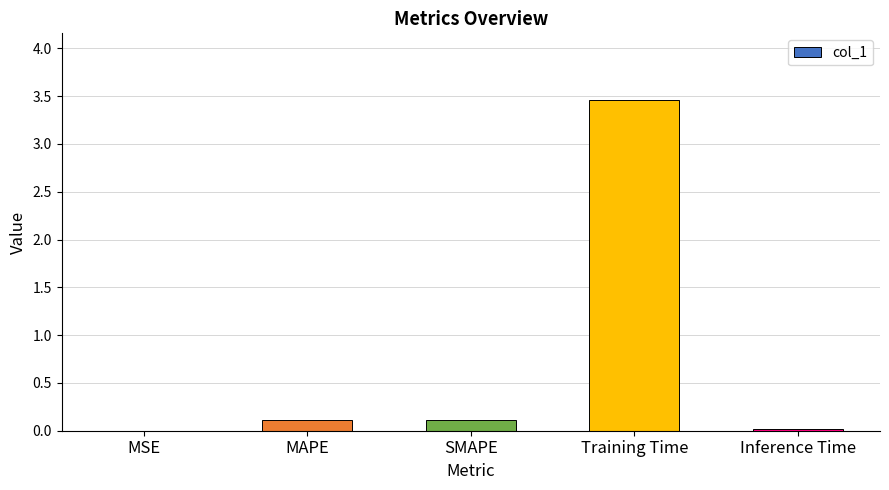

Are the bars horizontal?

No